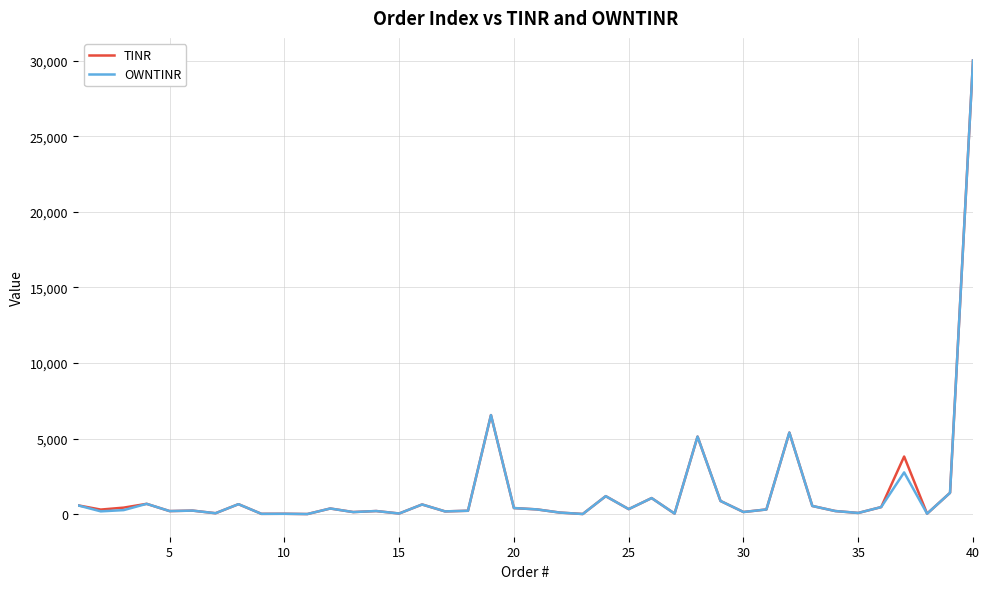

Does the chart display data point markers on the line(s)?

No